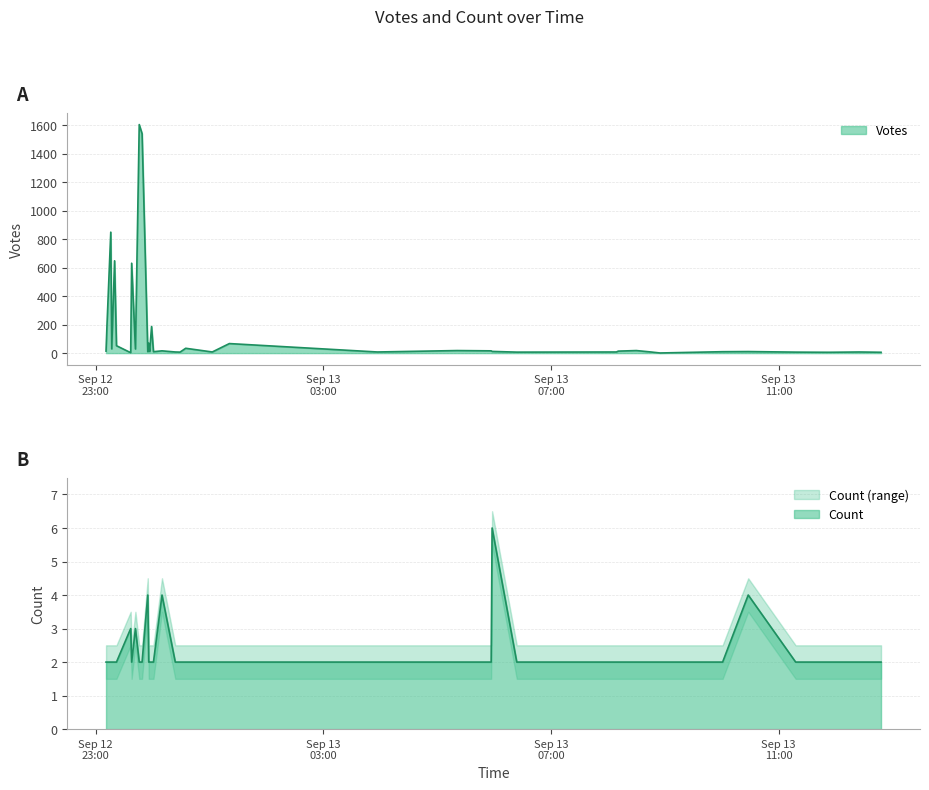

Count the number of categories in the chart.

40